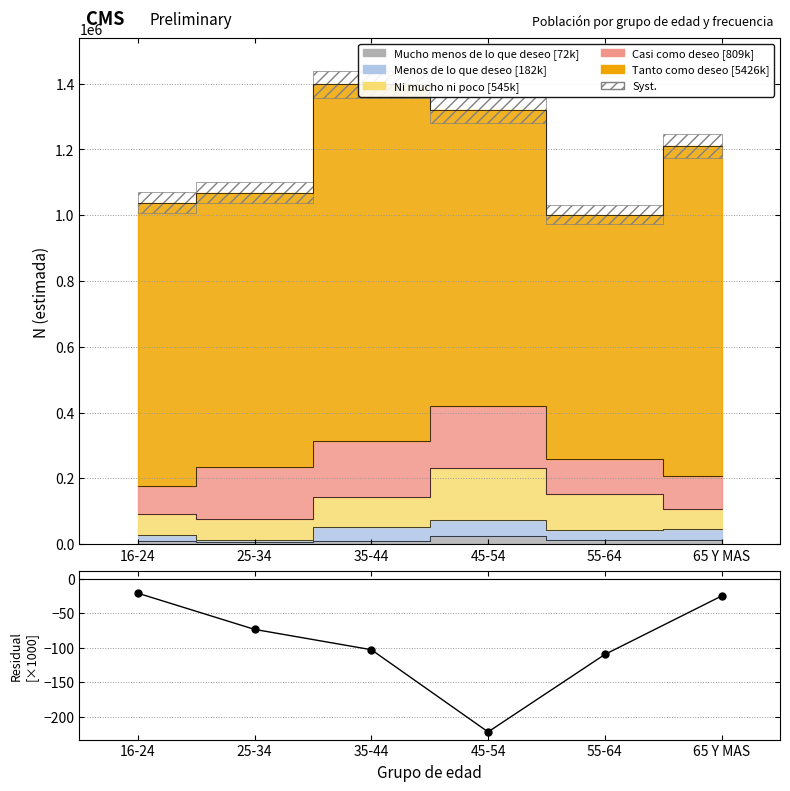

How many lines are shown in the chart?

1